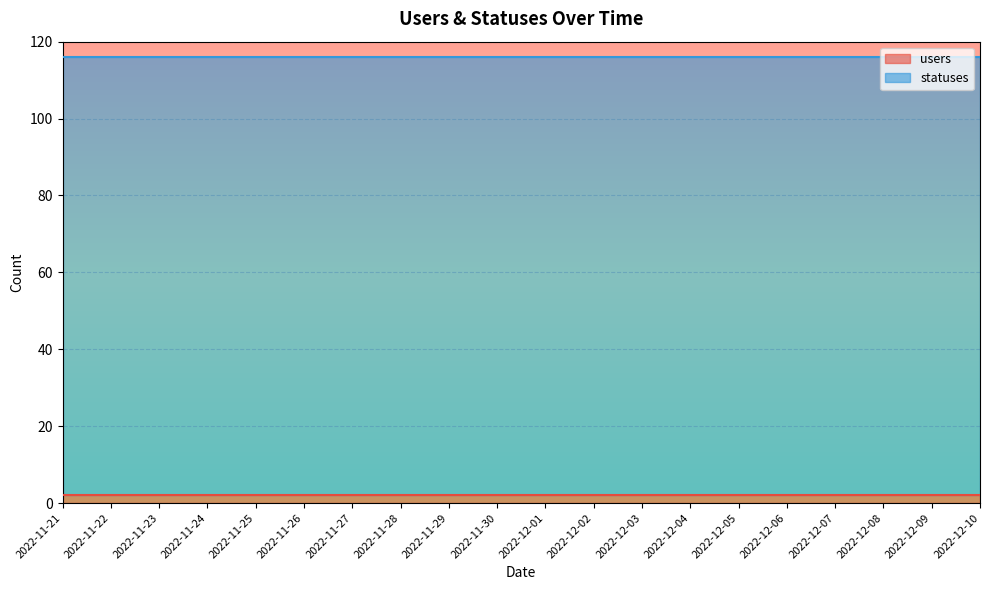

Rank the series by their average value, from lowest to highest.

users, statuses